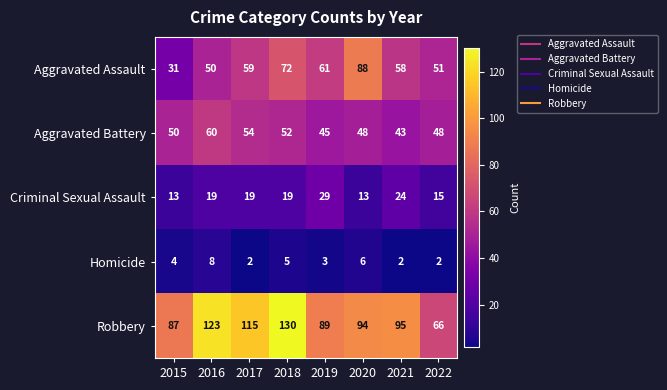

List the labels in order of Aggravated Assault value, largest first.

2020, 2018, 2019, 2017, 2021, 2022, 2016, 2015